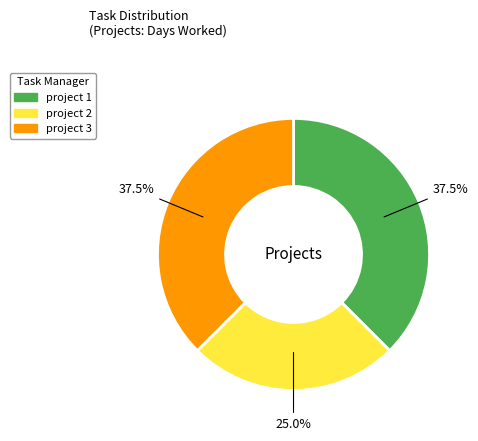

What percentage is the project 2 slice, to the nearest percent?

25%